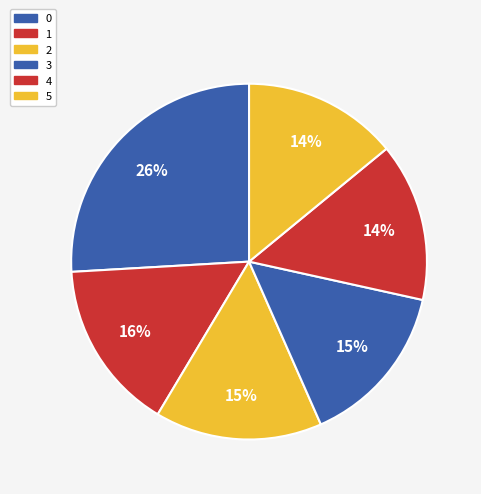

What percentage is NOT represented by 0?

74.1%